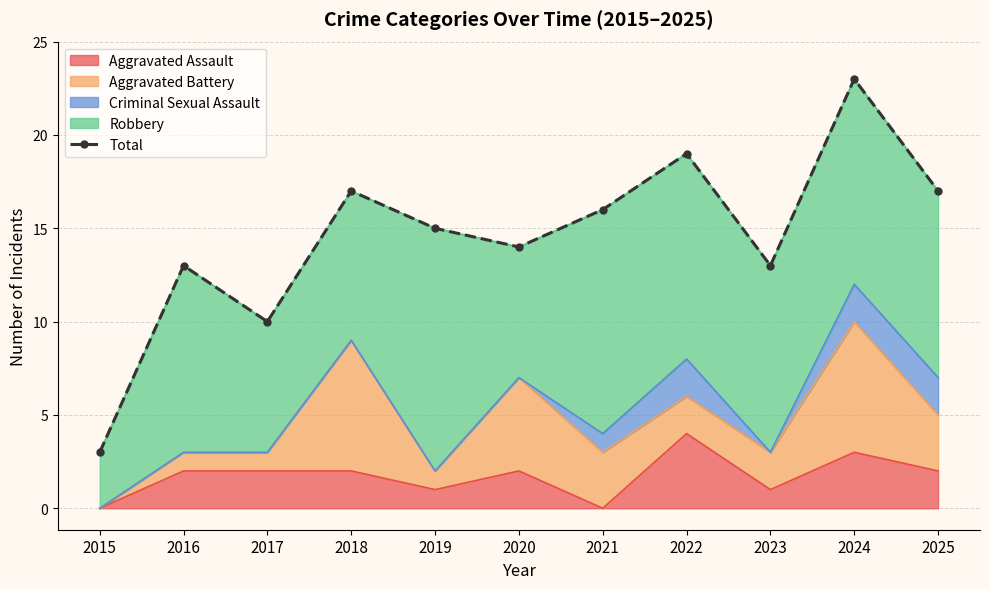

List the labels in order of value, smallest first.

2015, 2017, 2016, 2023, 2020, 2019, 2021, 2018, 2025, 2022, 2024